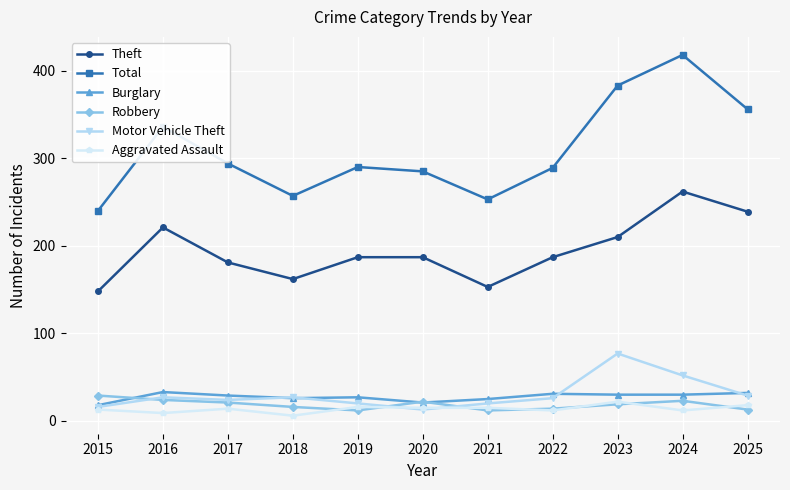

Between 2022 and 2024, which series saw the biggest shift?

Total